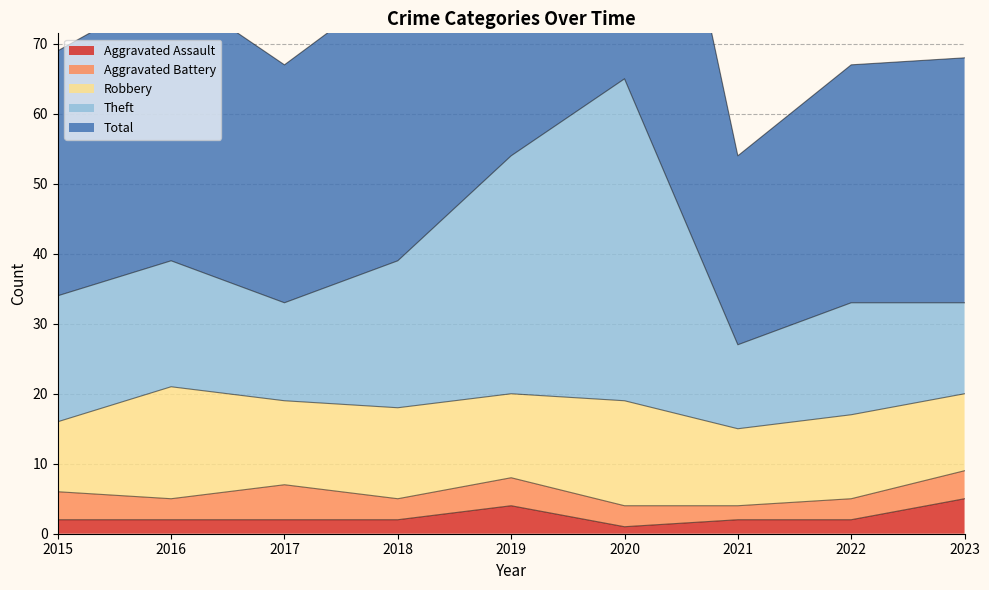

What is the highest value of the Aggravated Assault series?

5